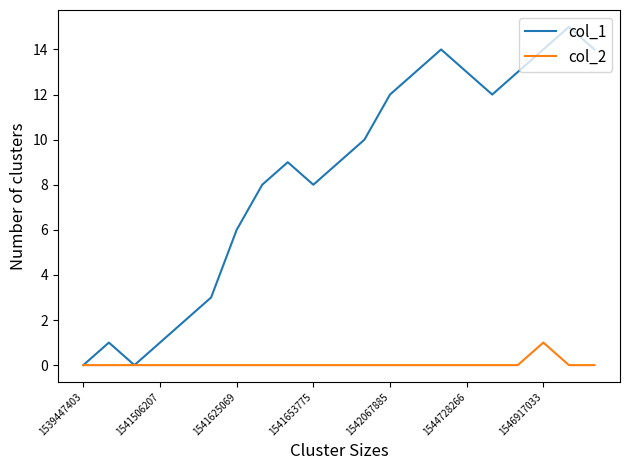

How many lines are shown in the chart?

2